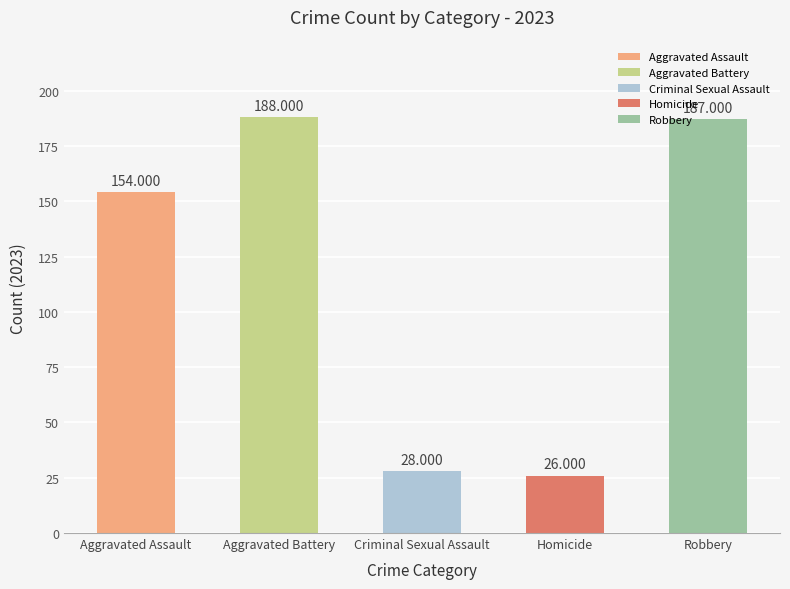

At which category does the chart reach its peak across all series?

Aggravated Battery